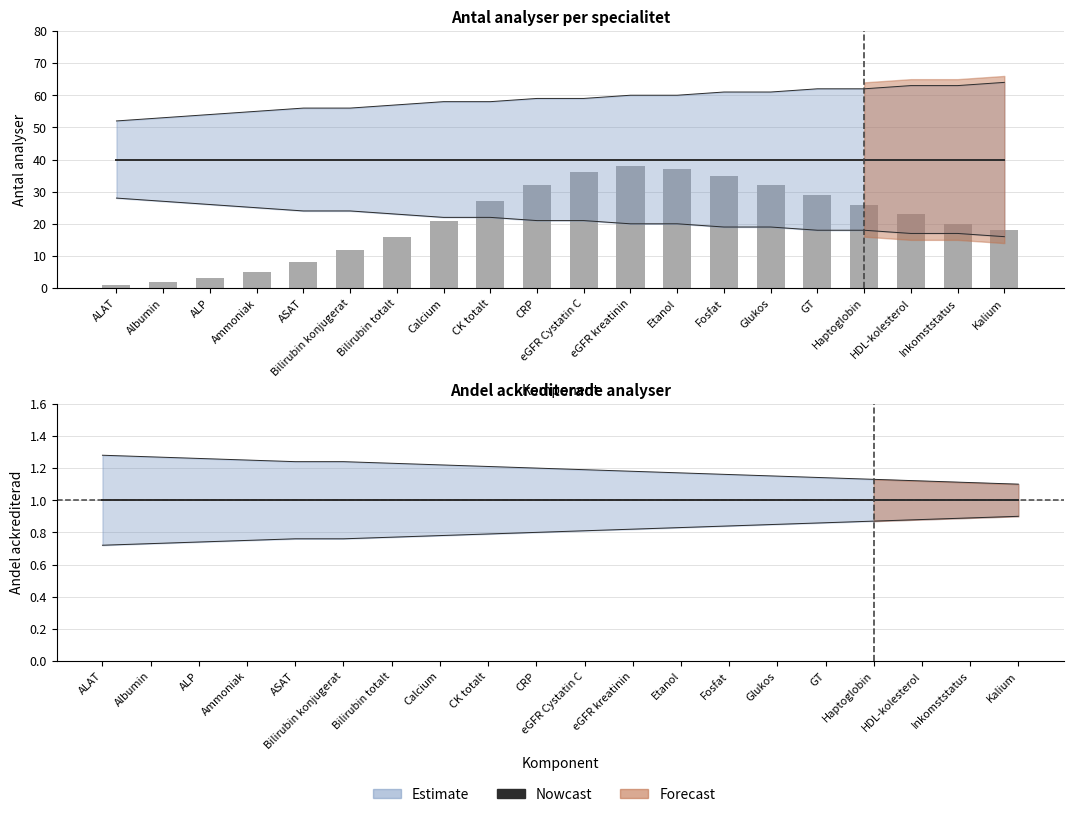

What is the difference between the maximum and minimum values in the nowcast_upper series?

0.2